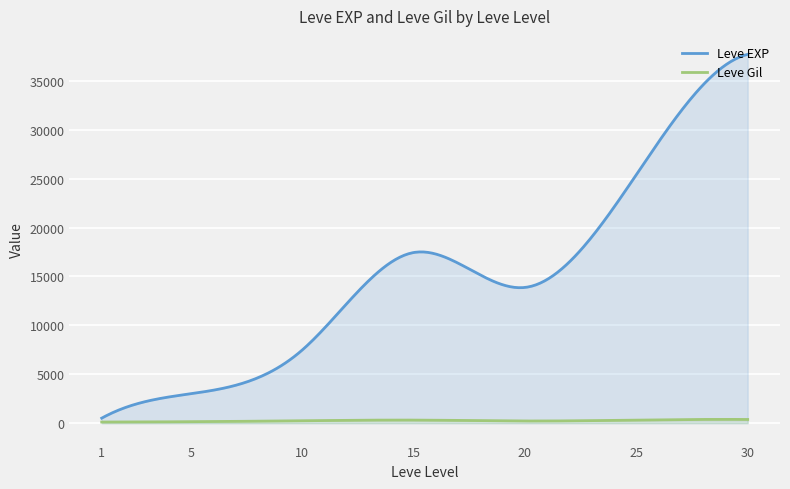

What is the minimum value shown in the chart?

113.0